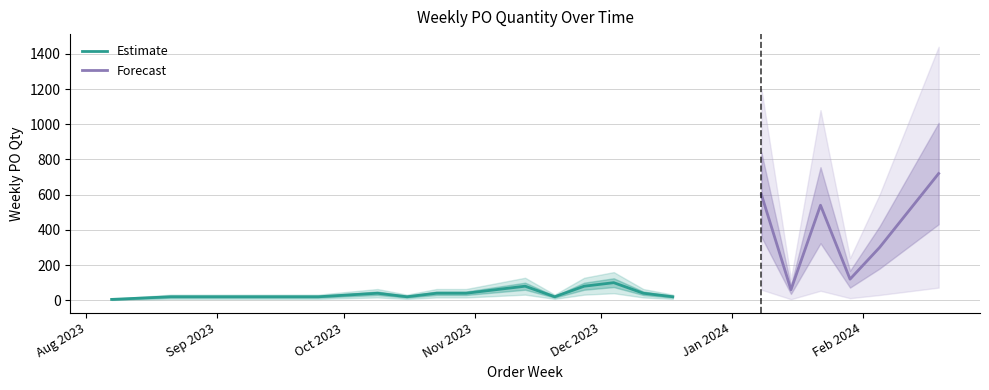

At which category does the chart reach its minimum across all series?

2023-08-07